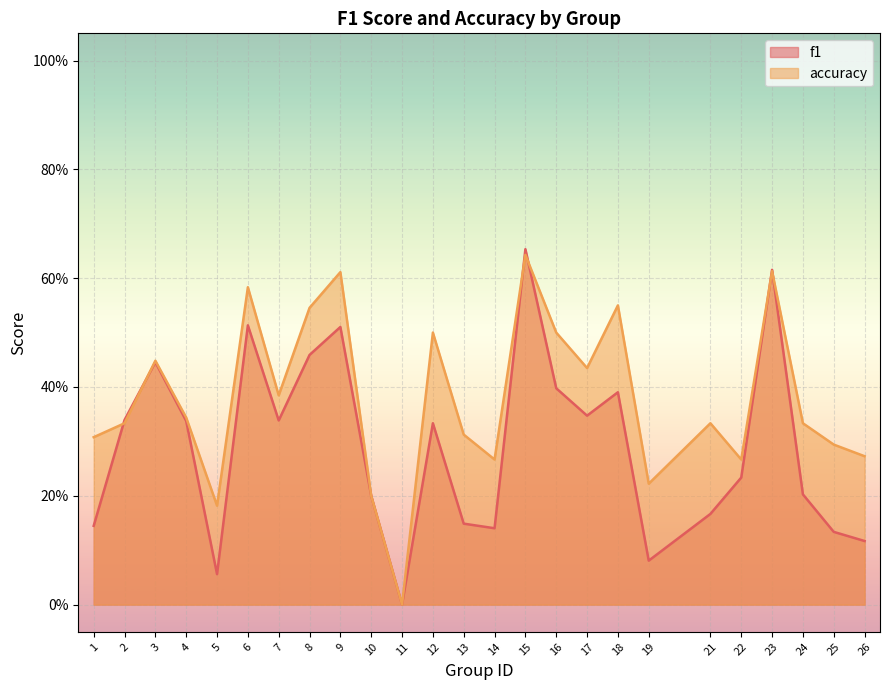

Where is accuracy nearest to the value 0?

11